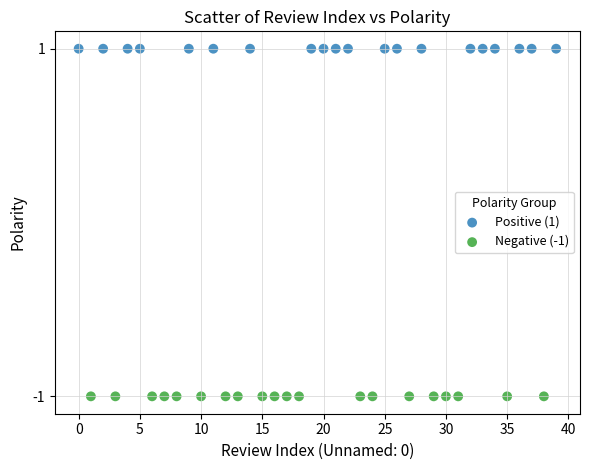

Which series contains the highest Y value?

Positive (1)